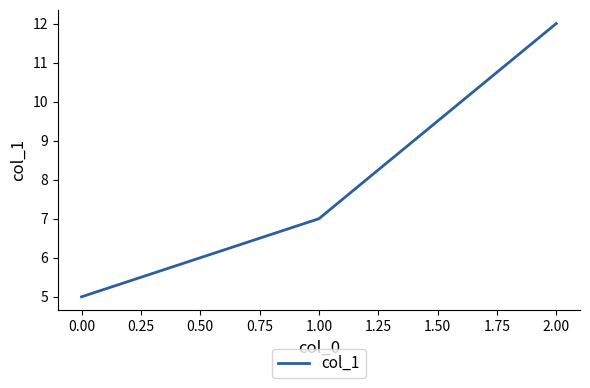

Reading left to right, list all the values displayed in this chart.

5	7	12